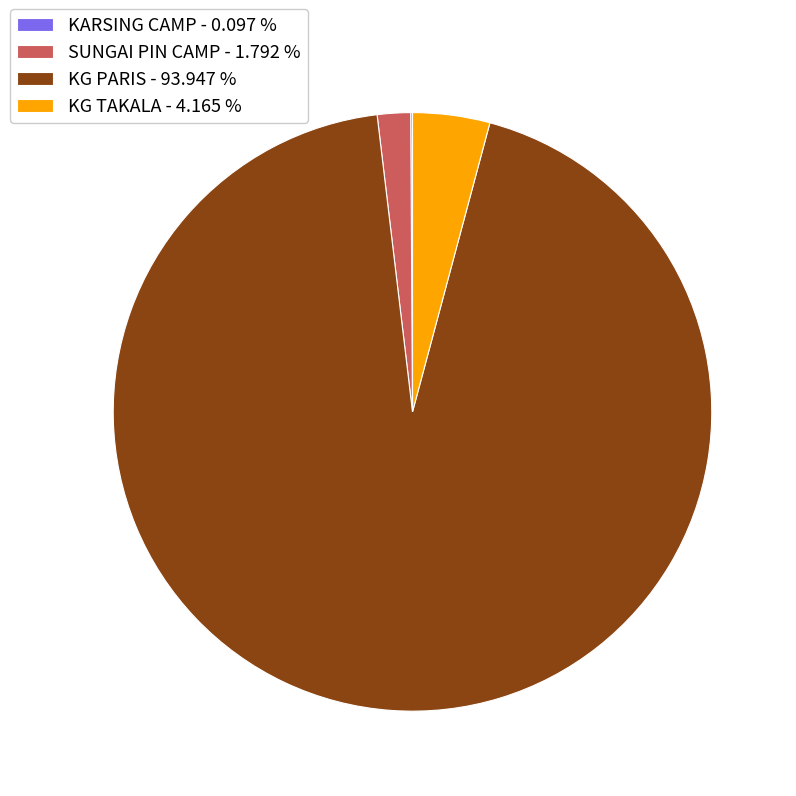

Which category accounts for the majority?

KG PARIS